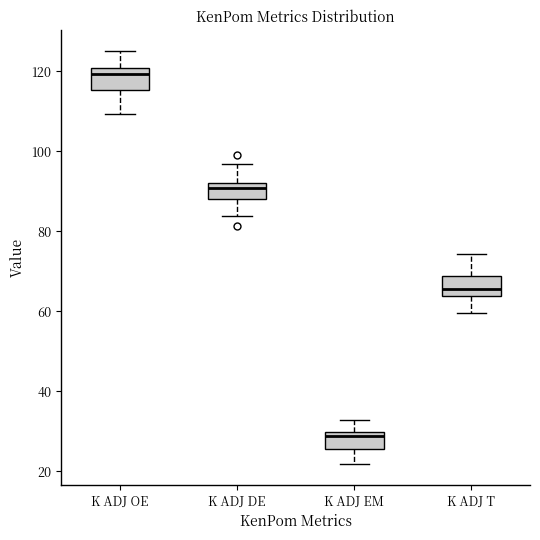

Where does the median line of the box for K ADJ EM sit on the y-axis? The values are not printed on the chart, so give them approximately, as read against the axis.

28